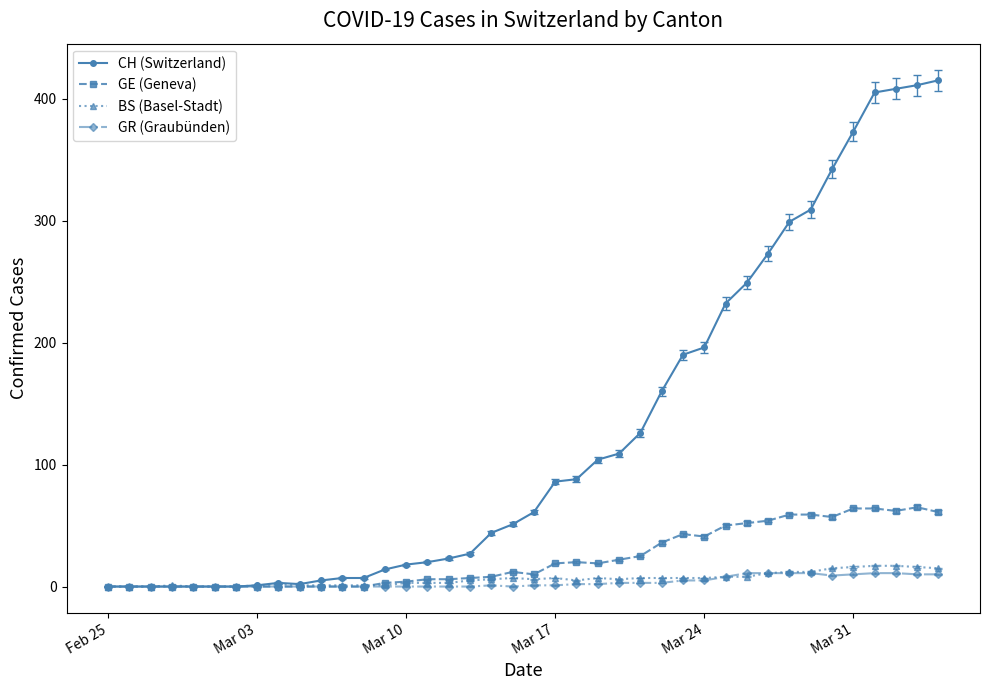

What is the sum of all BS (Basel-Stadt) values?

242